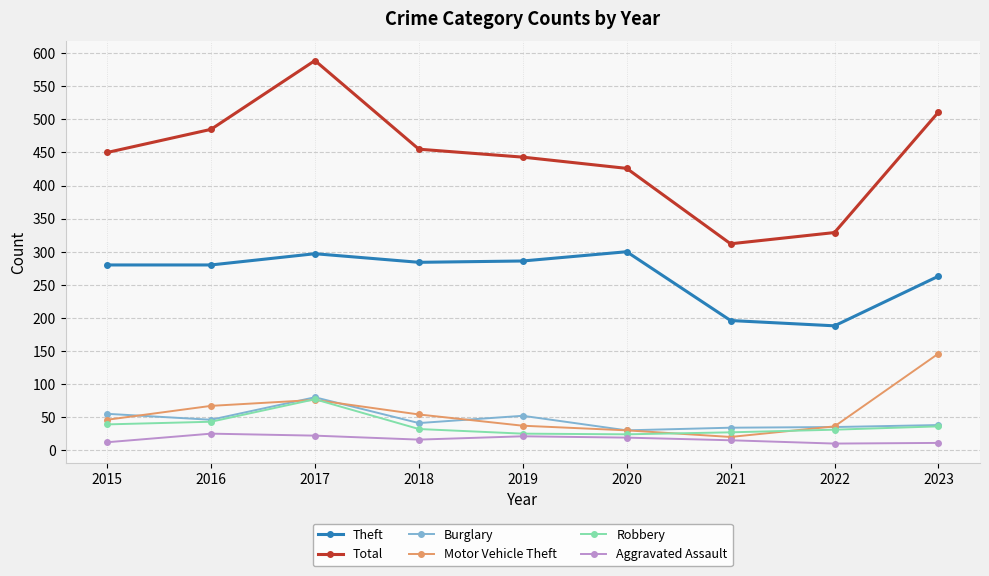

At which category does the chart reach its peak across all series?

2017